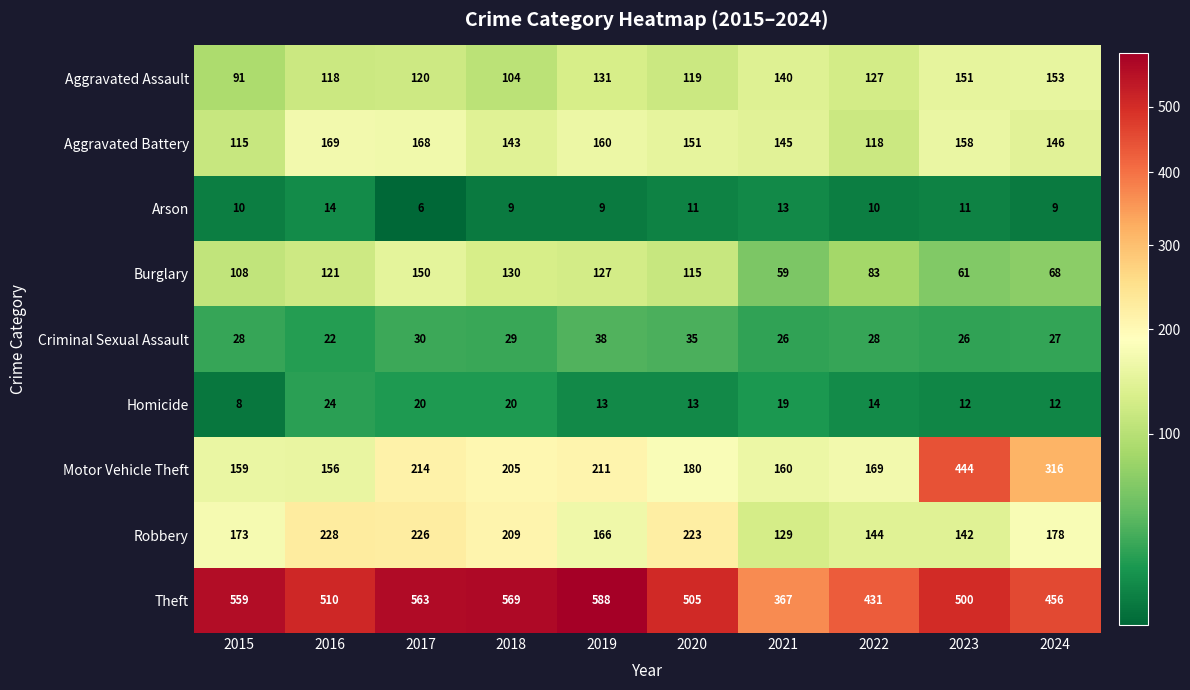

Which series changed the most between 2016 and 2023?

Motor Vehicle Theft